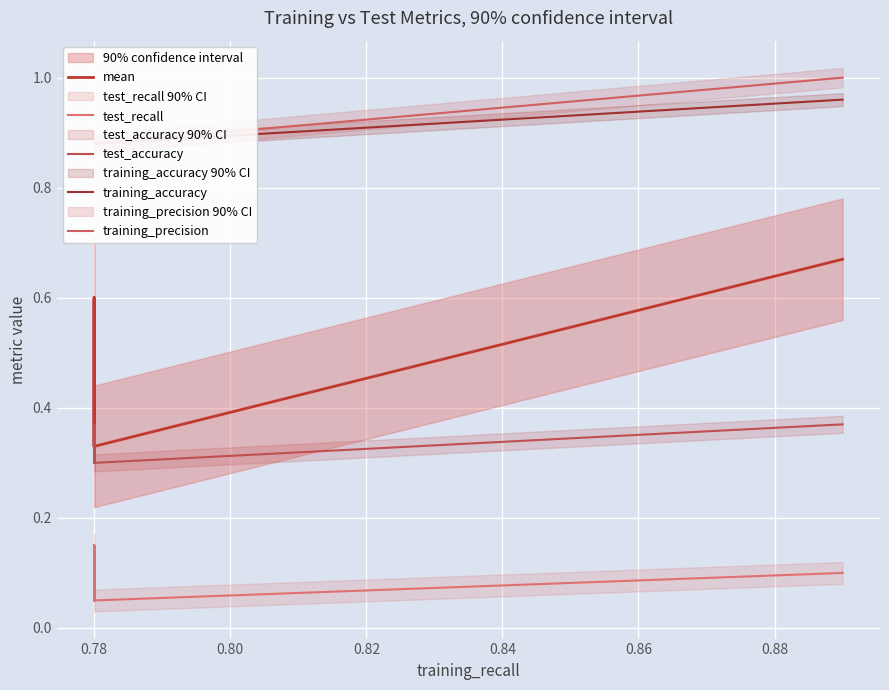

True or false: mean and test_recall intersect in this chart.

False